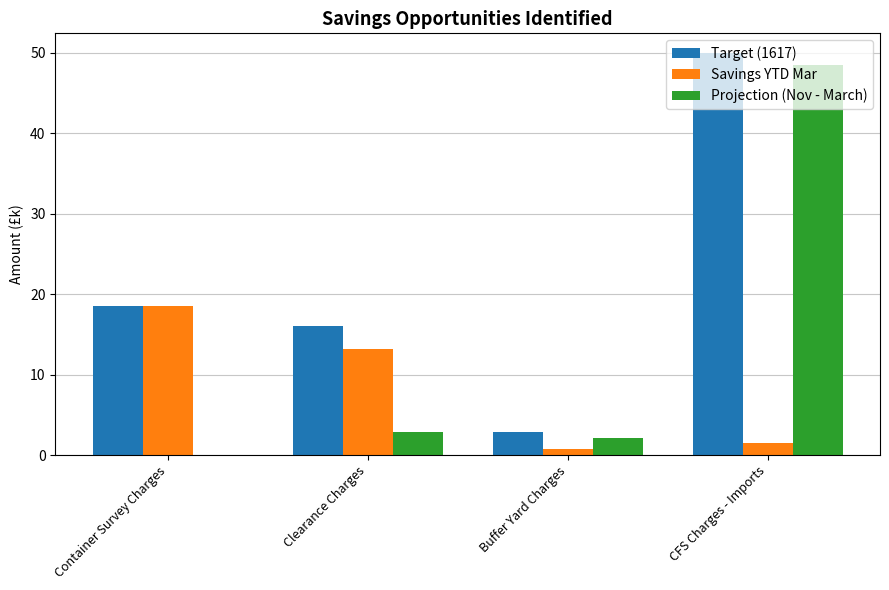

What is the sum of all Projection (Nov - March) values?

53.5